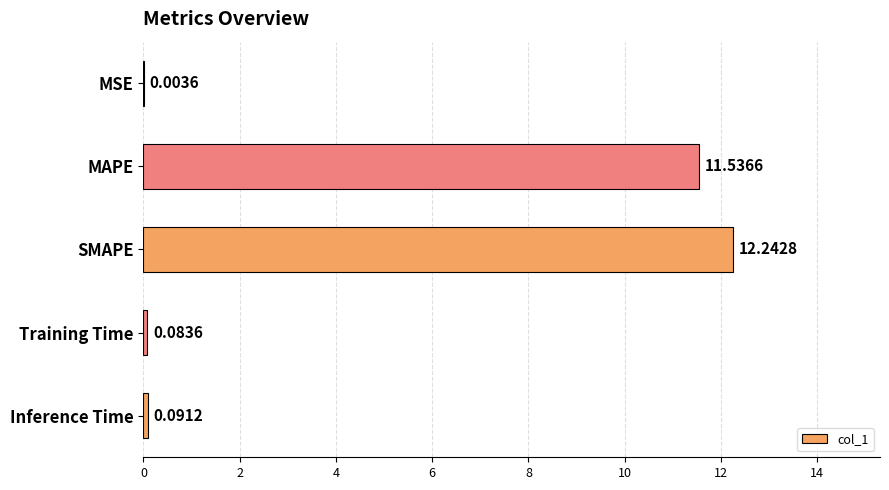

Where is the data nearest to the value 6?

MAPE